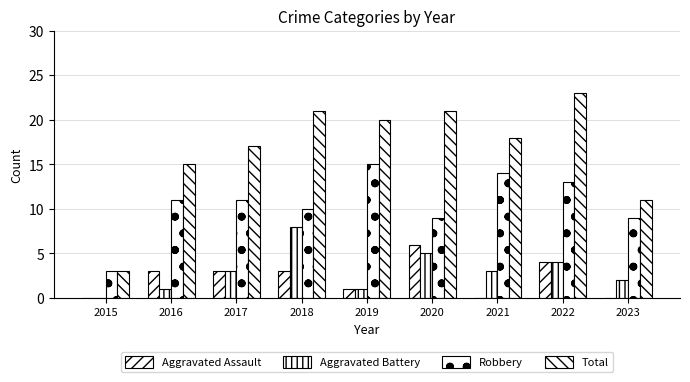

Reading left to right, transcribe all the data shown in this chart.

Aggravated Assault: 0	3	3	3	1	6	0	4	0
Aggravated Battery: 0	1	3	8	1	5	3	4	2
Robbery: 3	11	11	10	15	9	14	13	9
Total: 3	15	17	21	20	21	18	23	11